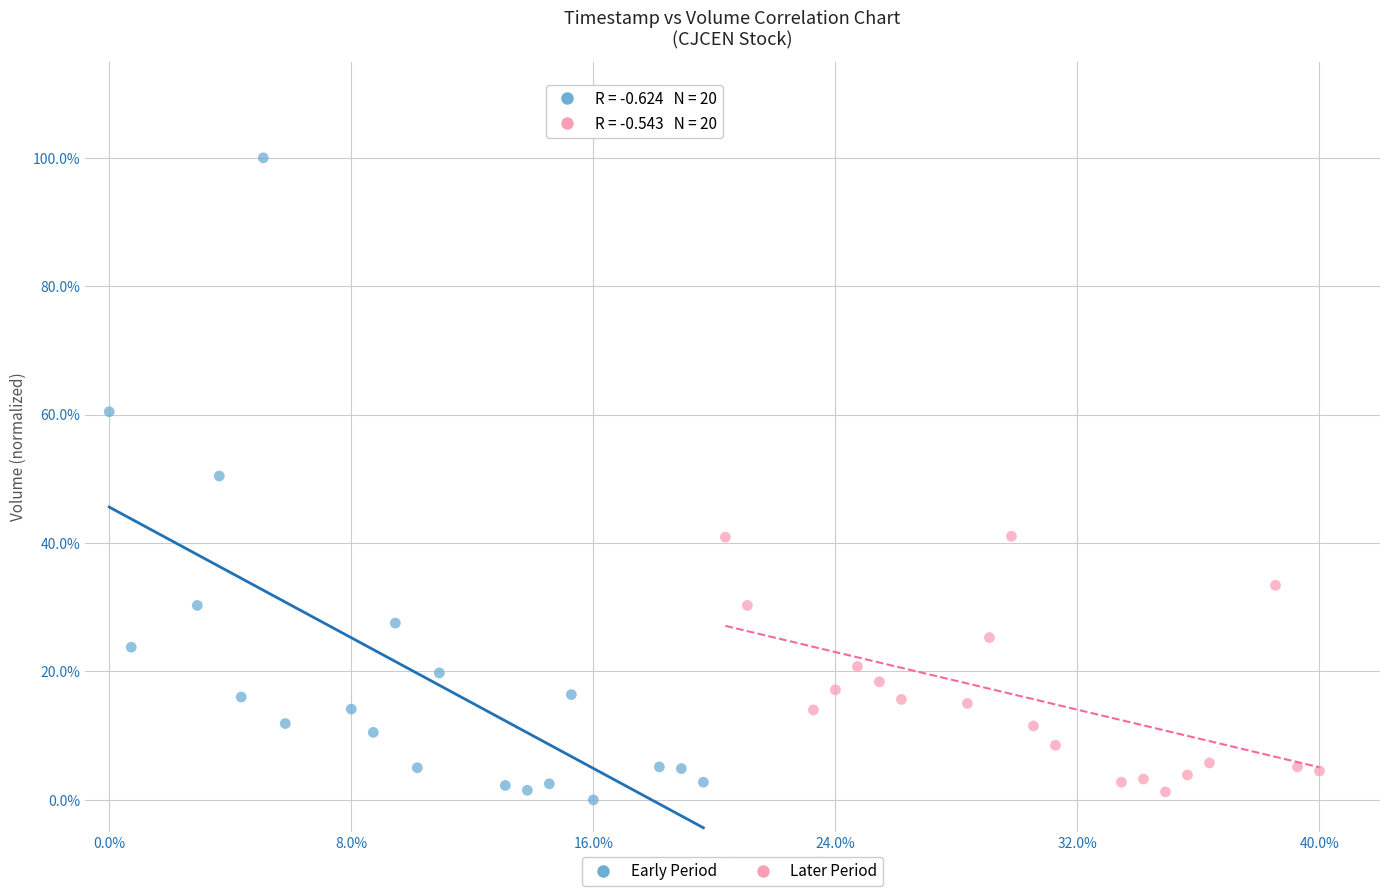

Which series has the largest Y range (max minus min)?

Early Period